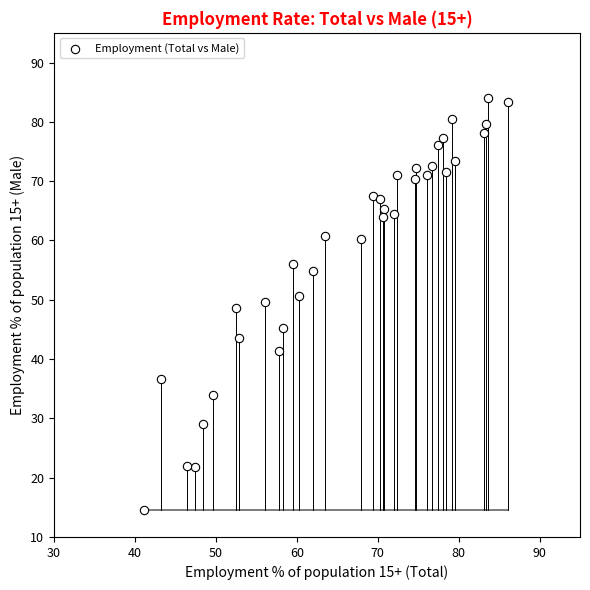

What is the range of Y values (max minus min)?

69.3